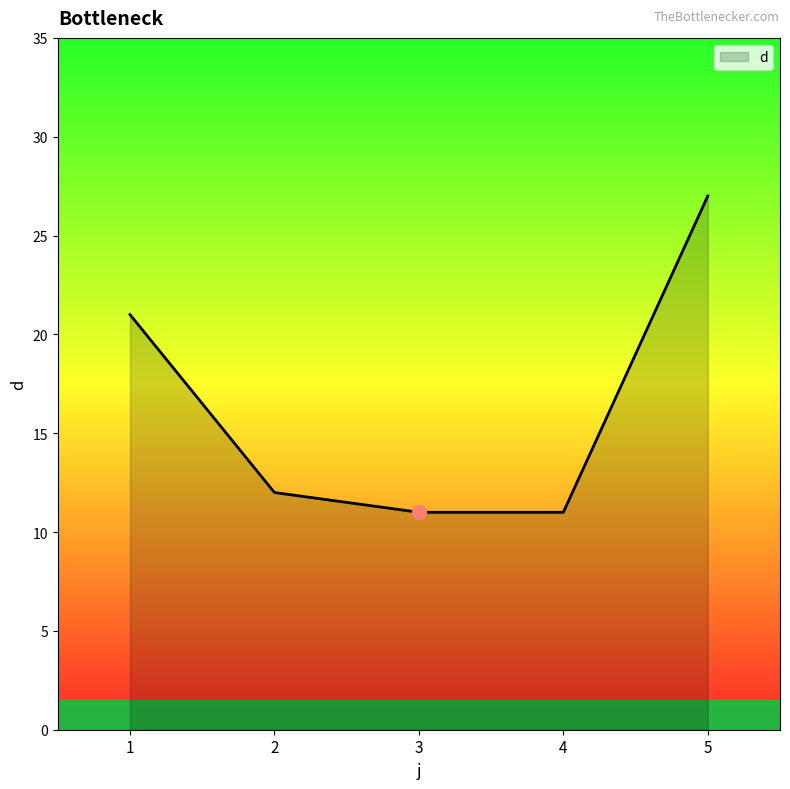

What is the minimum value shown in the chart?

11